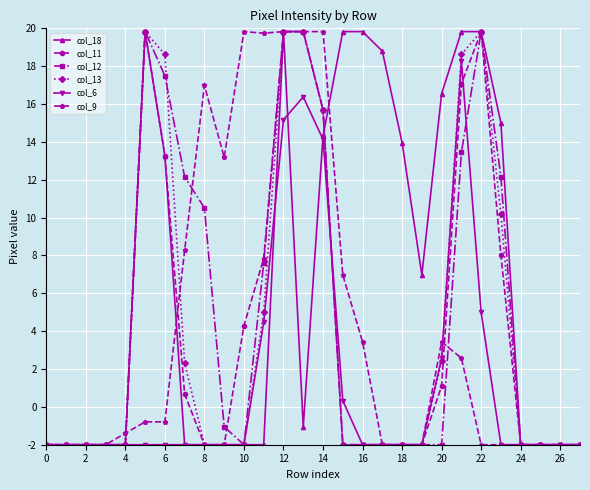

What is the highest value of the col_9 series?

19.8